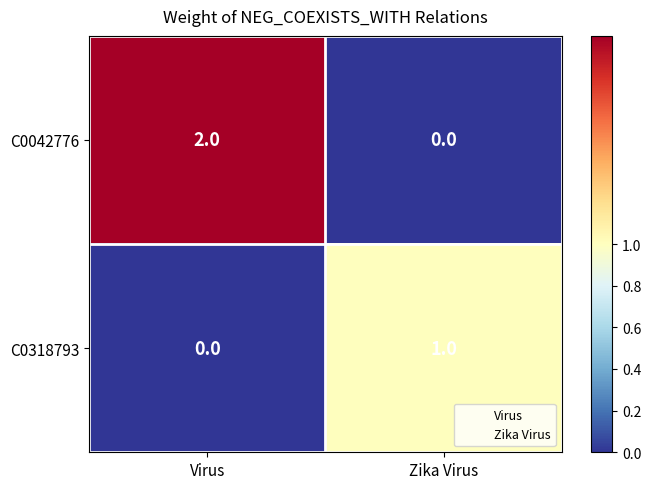

Is it true that C0042776 equals 1 at Zika Virus?

False